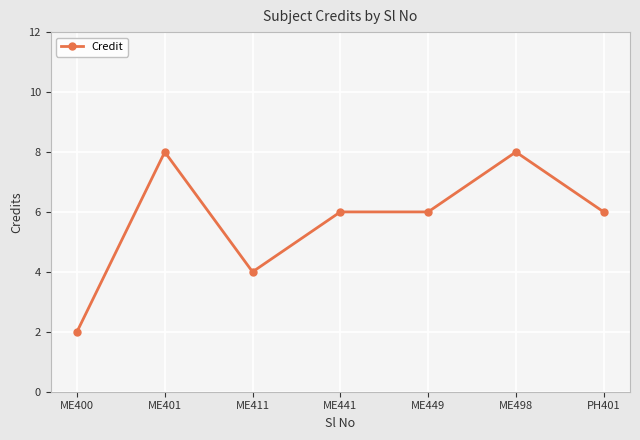

The value at PH401 is 6. True or false?

True